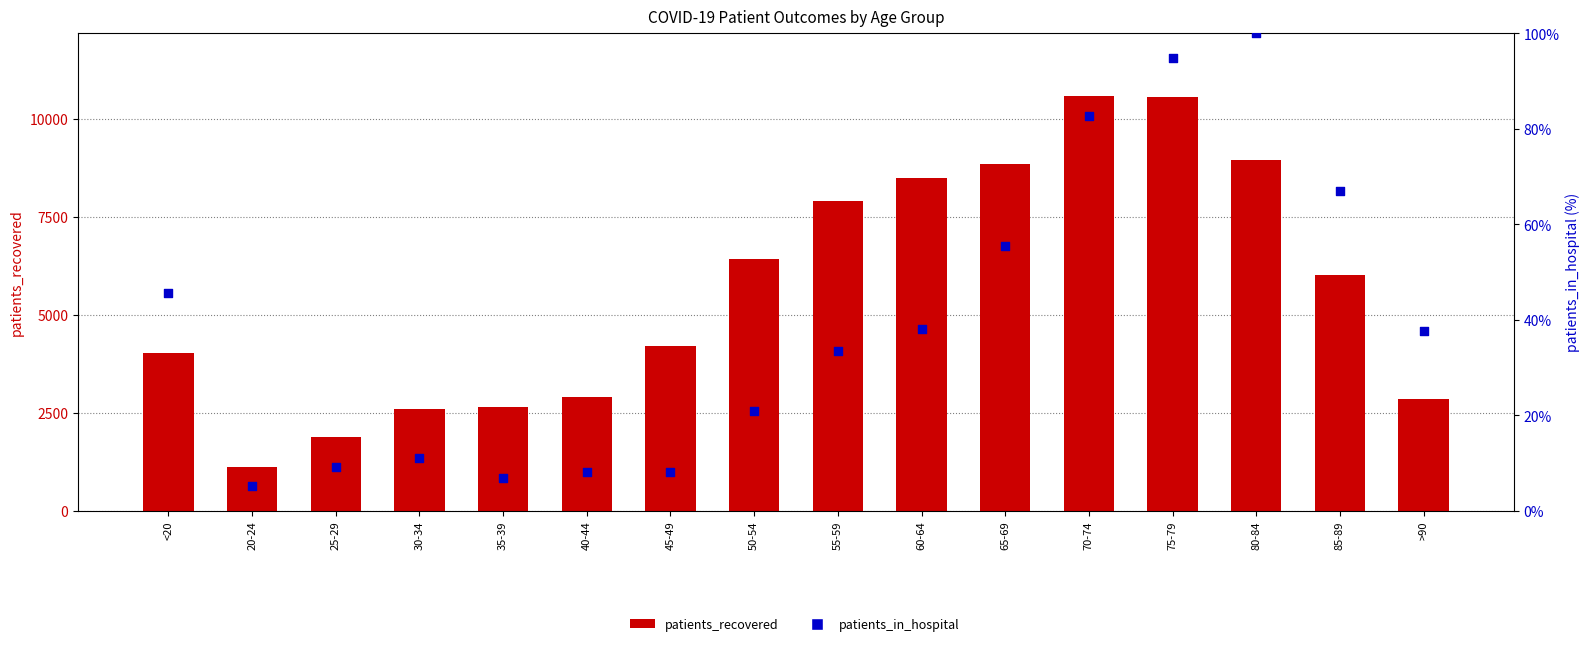

Is the value of patients_in_hospital at 50-54 greater than the value of patients_recovered at 55-59?

No